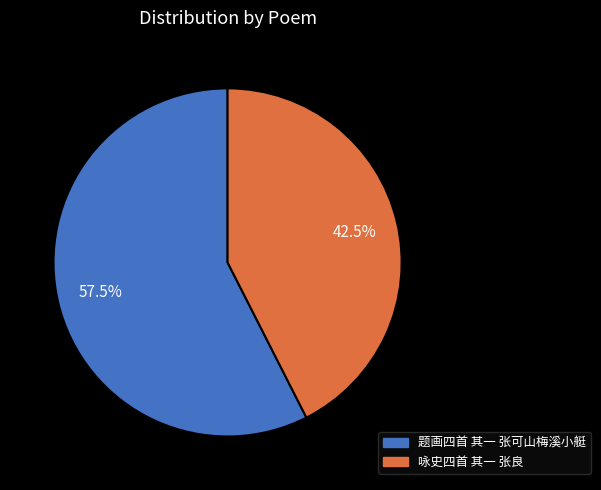

Combined, do 题画四首 其一 张可山梅溪小艇 and 咏史四首 其一 张良 account for over 50%?

Yes